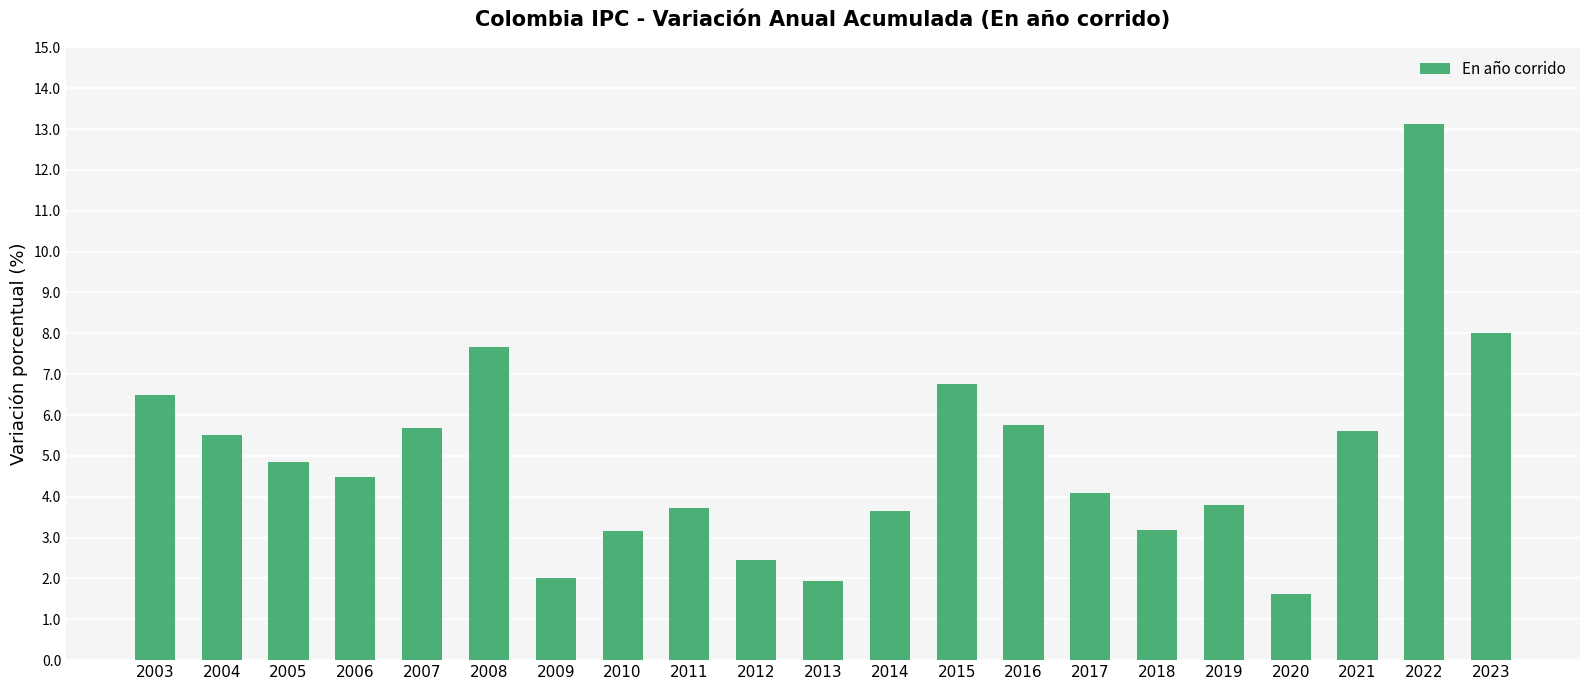

Count the number of categories in the chart.

21